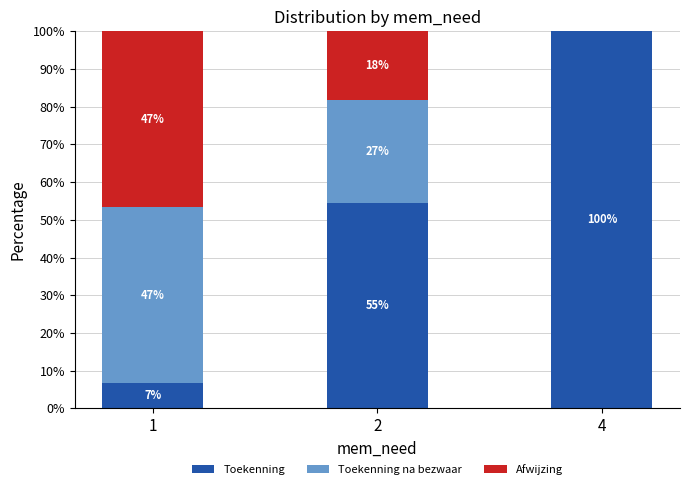

Are the bars horizontal?

No